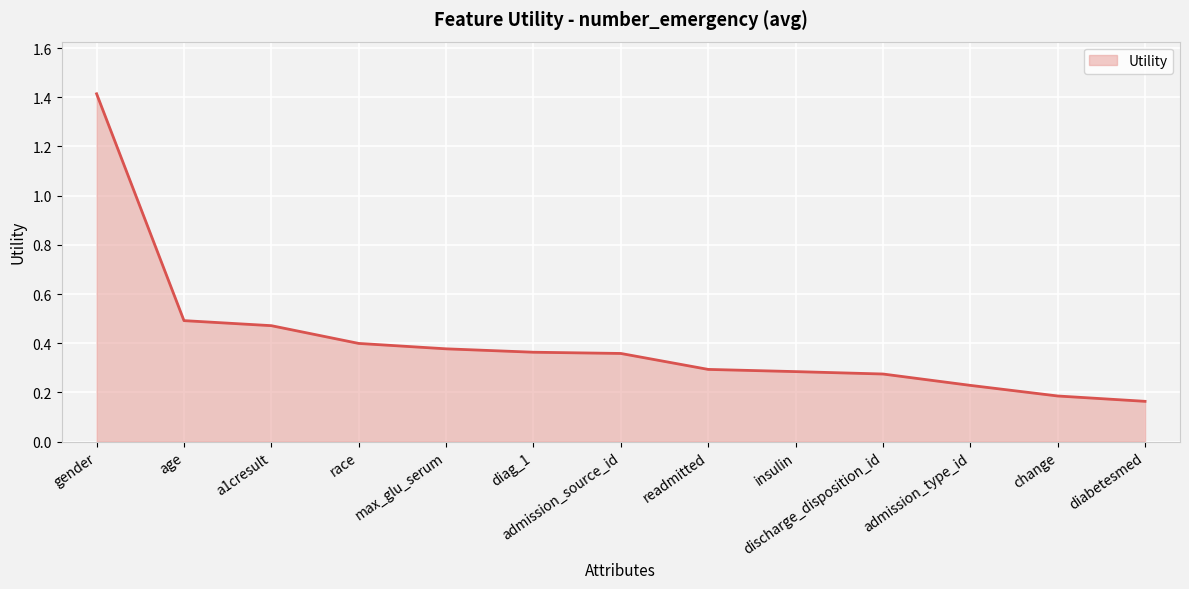

Which label corresponds to the largest value in the chart?

gender